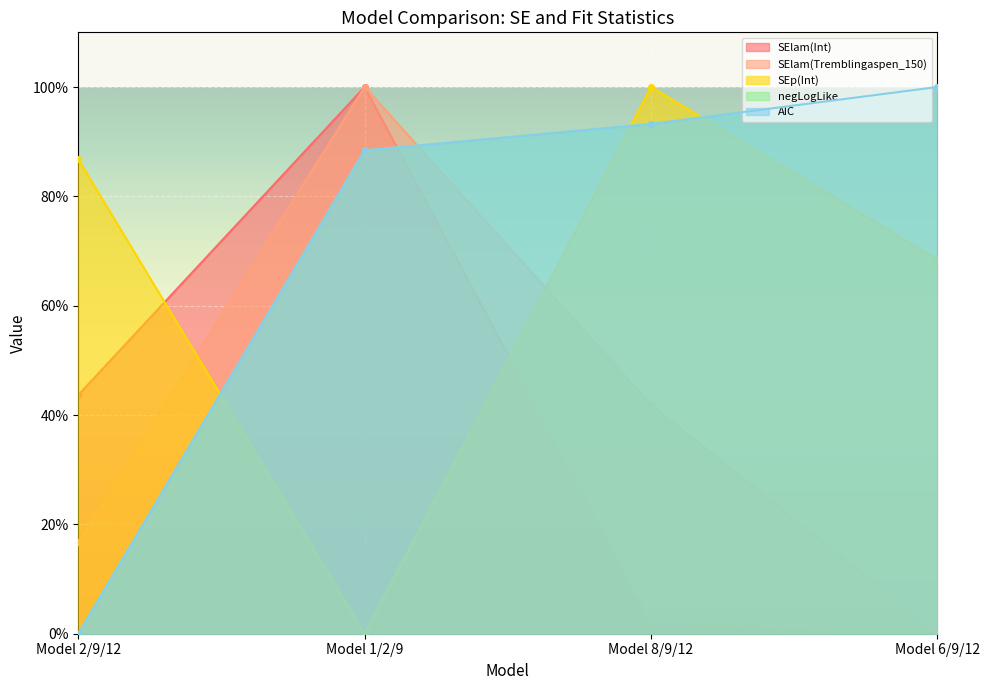

What is the value of the AIC point at the 3rd from the left?

0.9